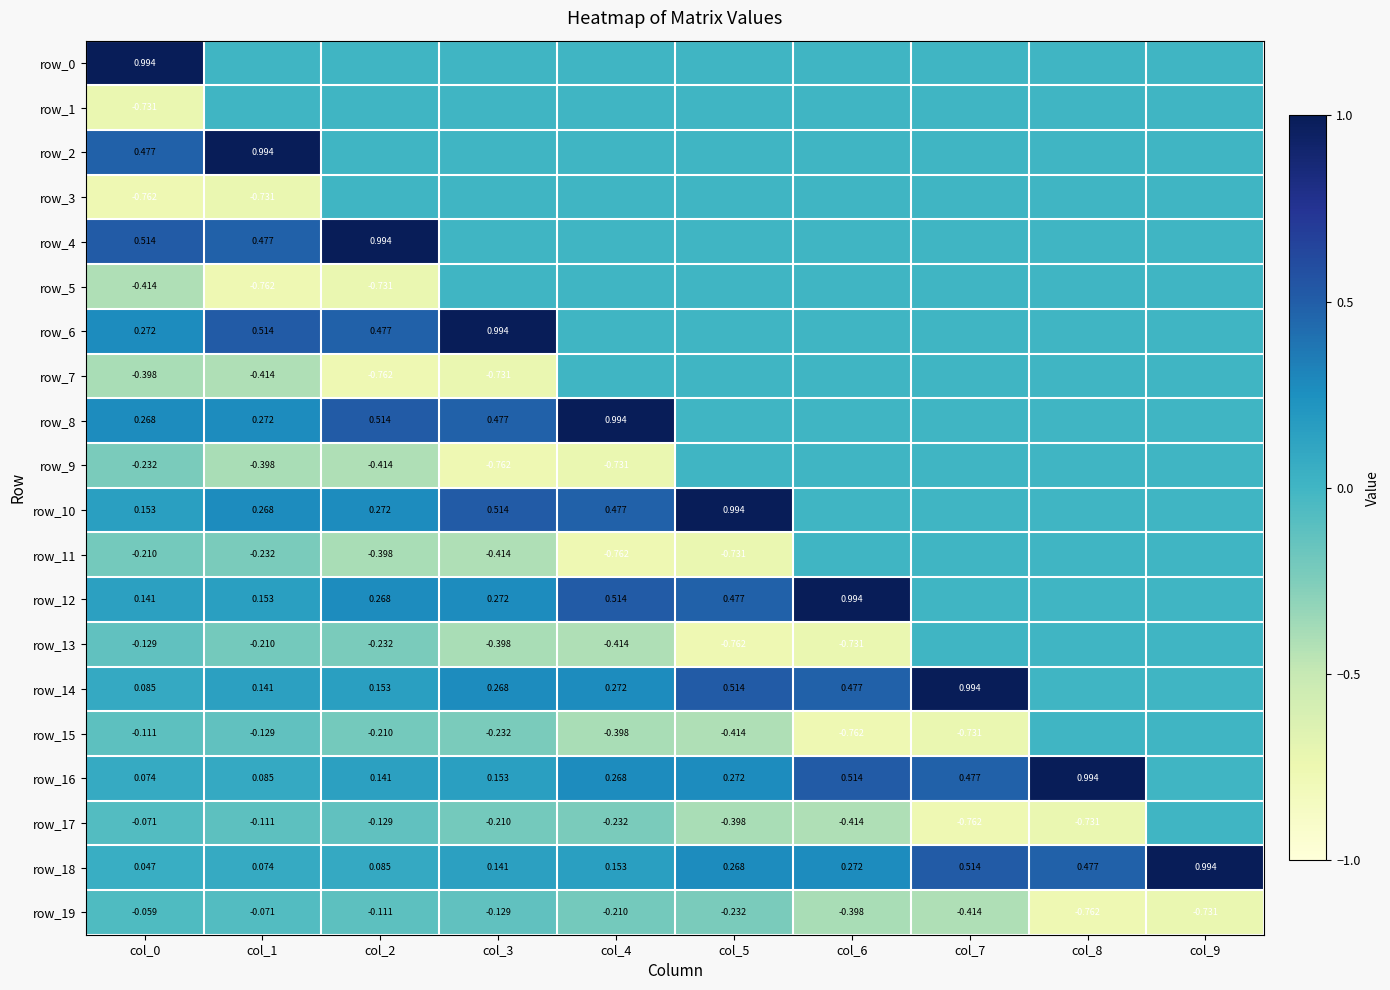

Which series has the largest range (max minus min)?

row_0